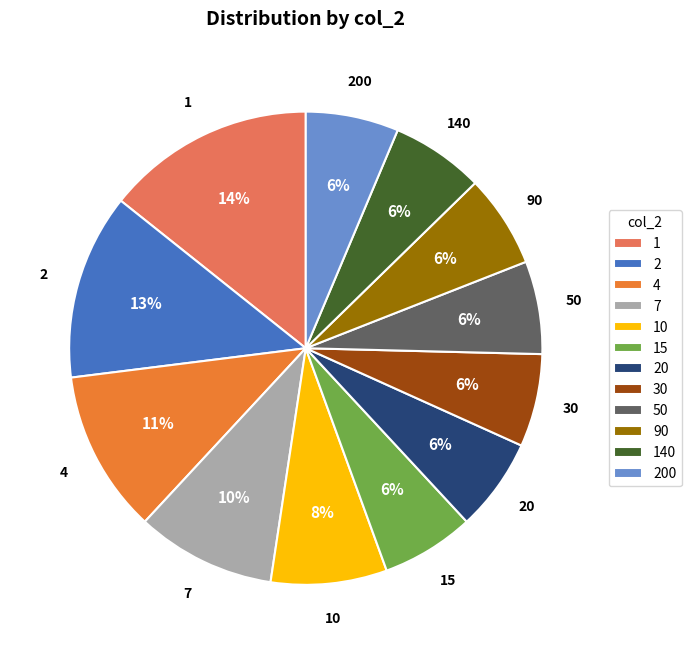

Do 10 and 1 together represent more than half of the pie?

No